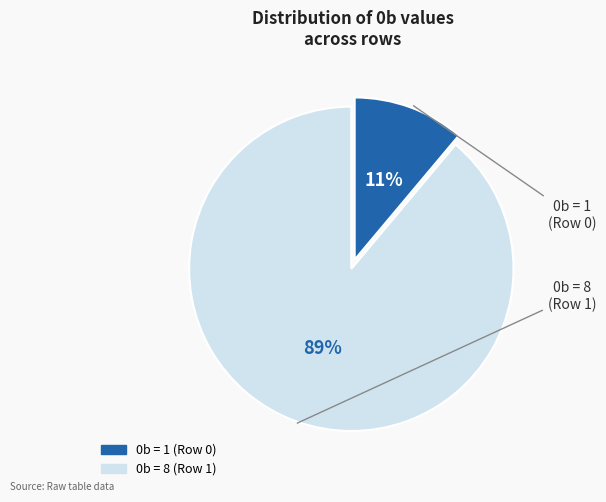

How many slices are in this pie chart?

2